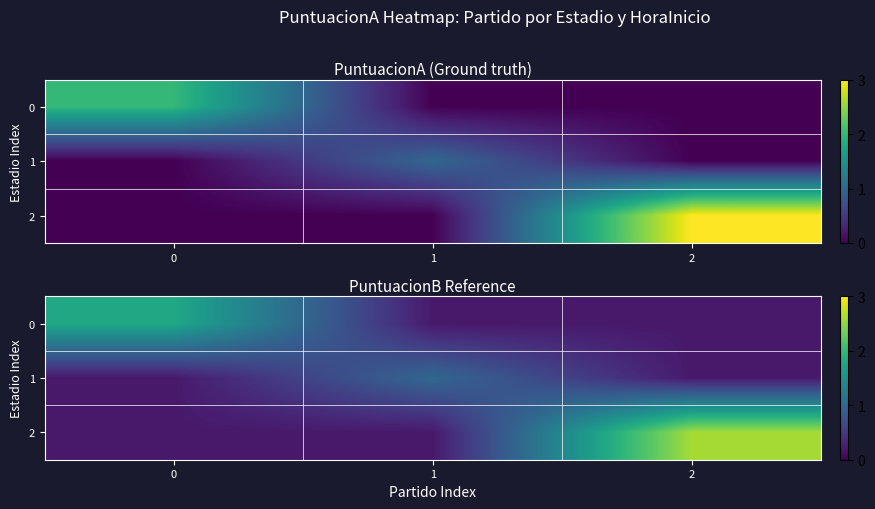

Which category has the lowest value across all series?

1